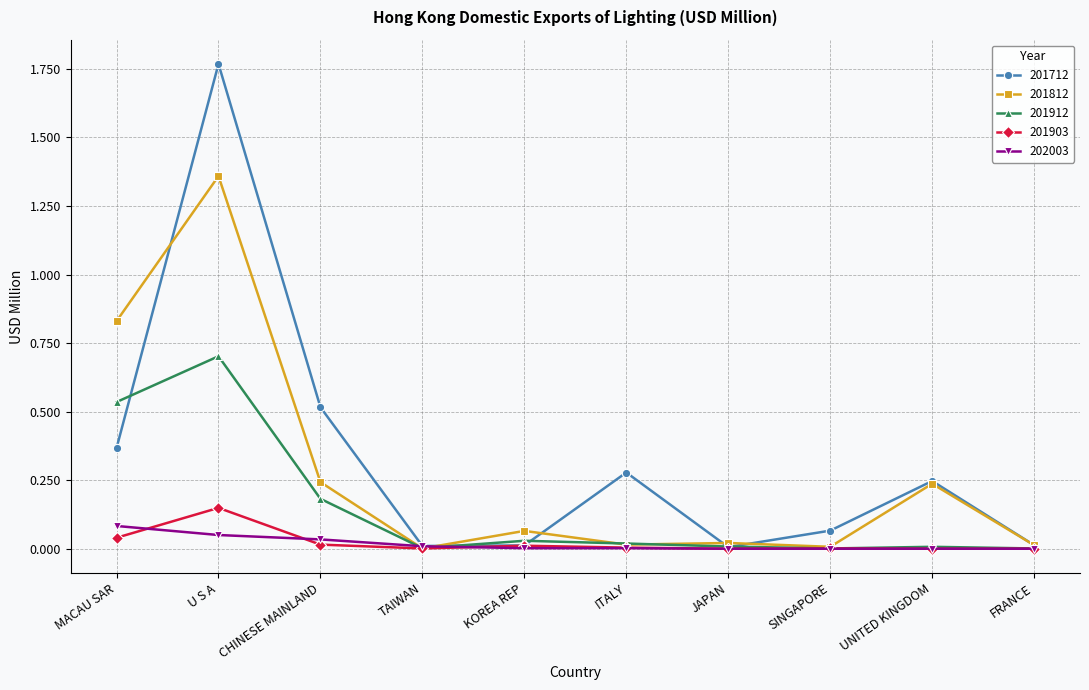

The 201912 series shows 0.7 at MACAU SAR. True or false?

False